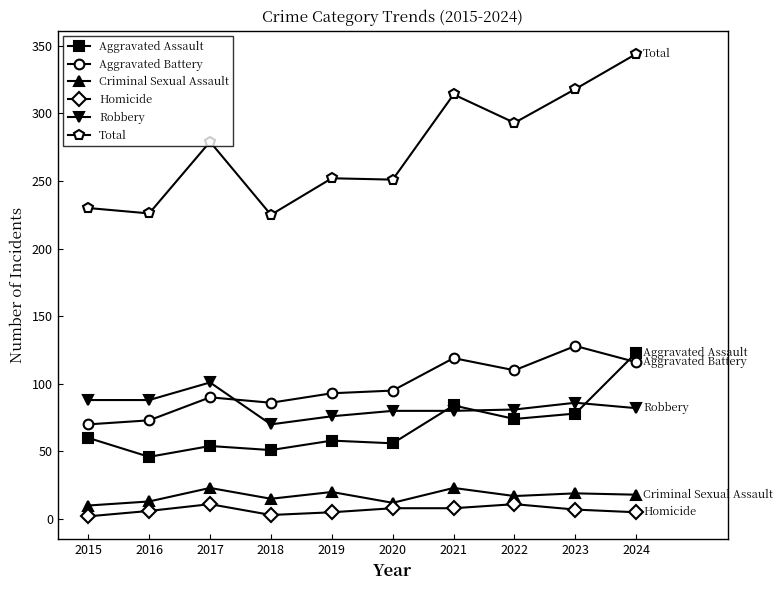

How many intersections are there between Aggravated Battery and Aggravated Assault?

1